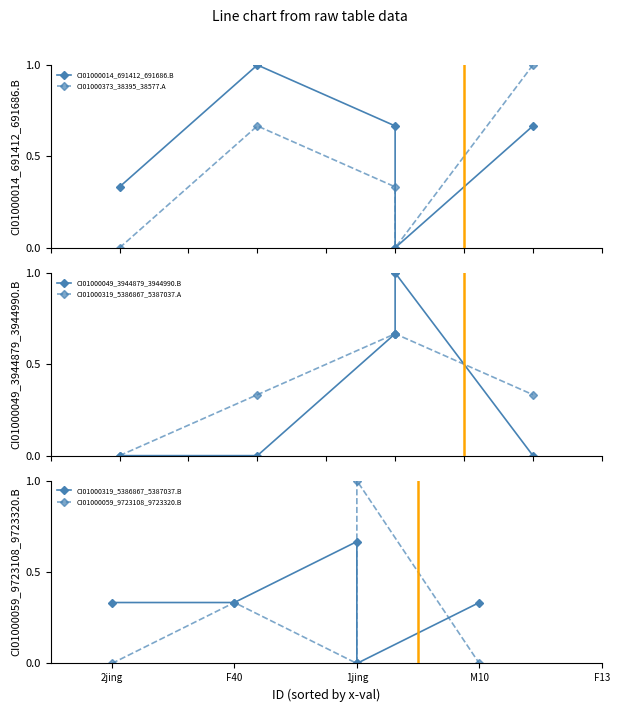

Is it true that CI01000319_5386867_5387037.B equals 0.3 at F40?

True